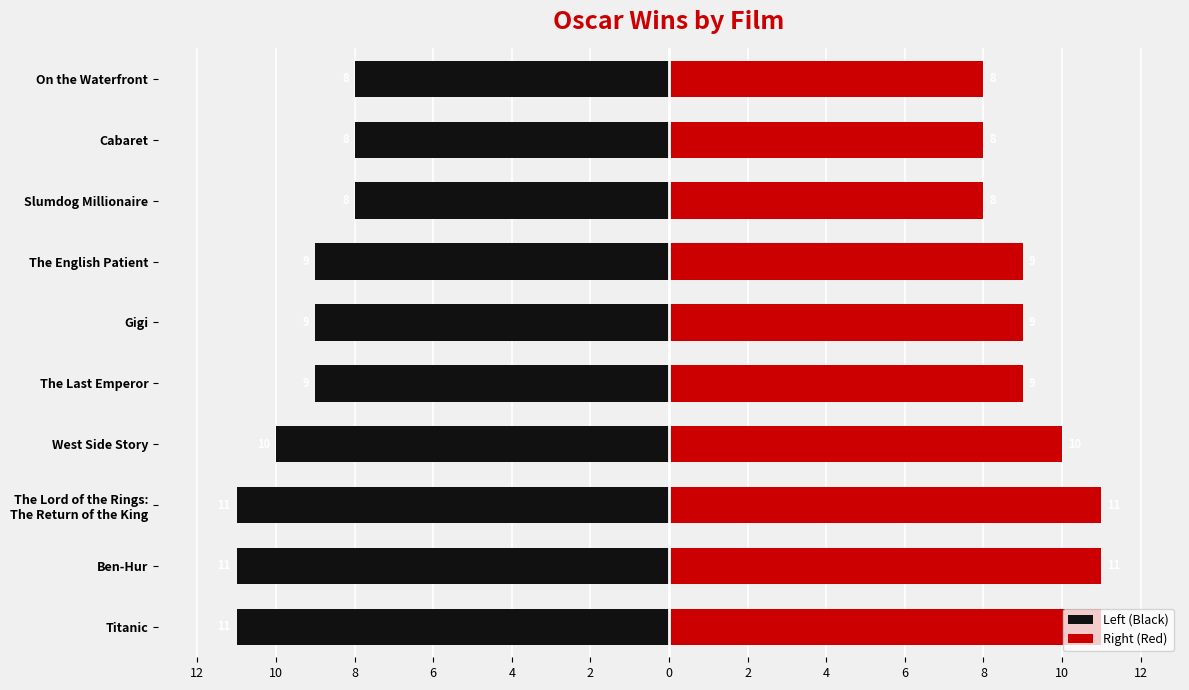

At how many categories does at least one series exceed 3?

10